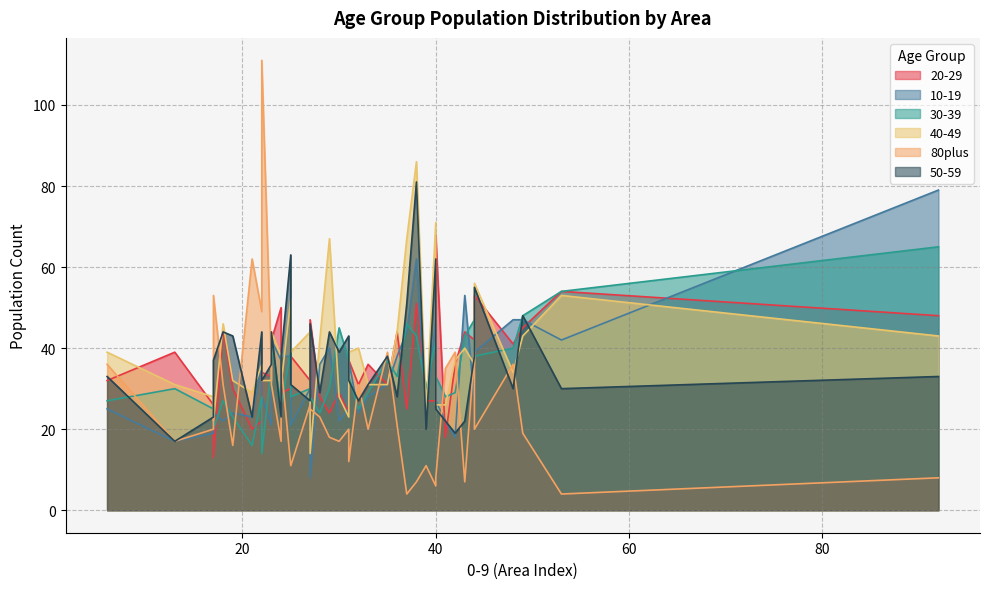

Rank the categories by 10-19 value from lowest to highest.

27, 13, 42, 17, 23, 25, 18, 41, 30, 21, 19, 39, 17, 32, 6, 31, 44, 40, 22, 33, 27, 35, 22, 28, 24, 31, 25, 24, 36, 44, 29, 23, 53, 37, 49, 48, 40, 43, 38, 92